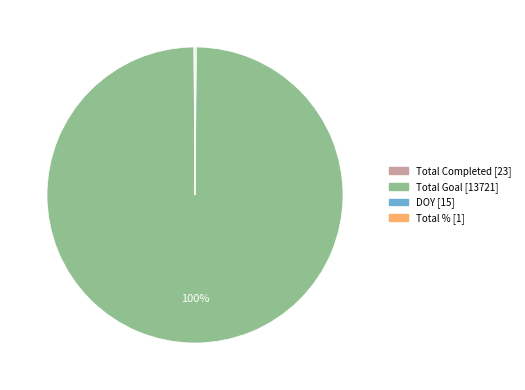

Which slice is the largest?

Total Goal